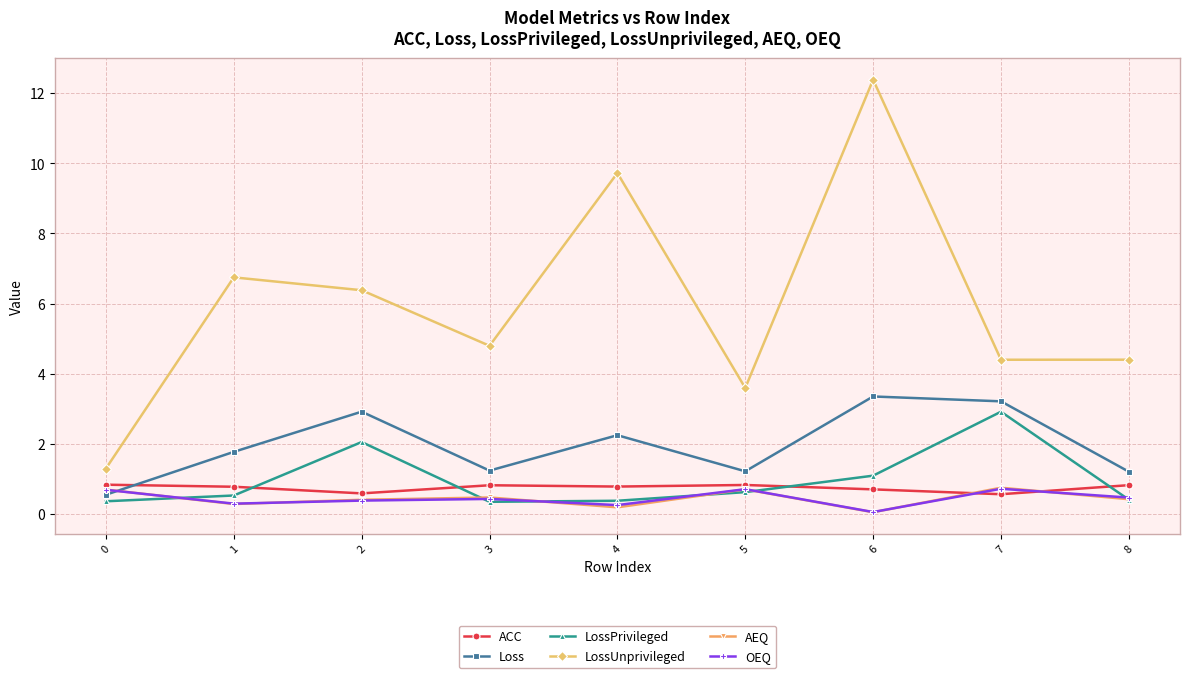

In AEQ, how many points are lower than both neighbors (excluding endpoints)?

3